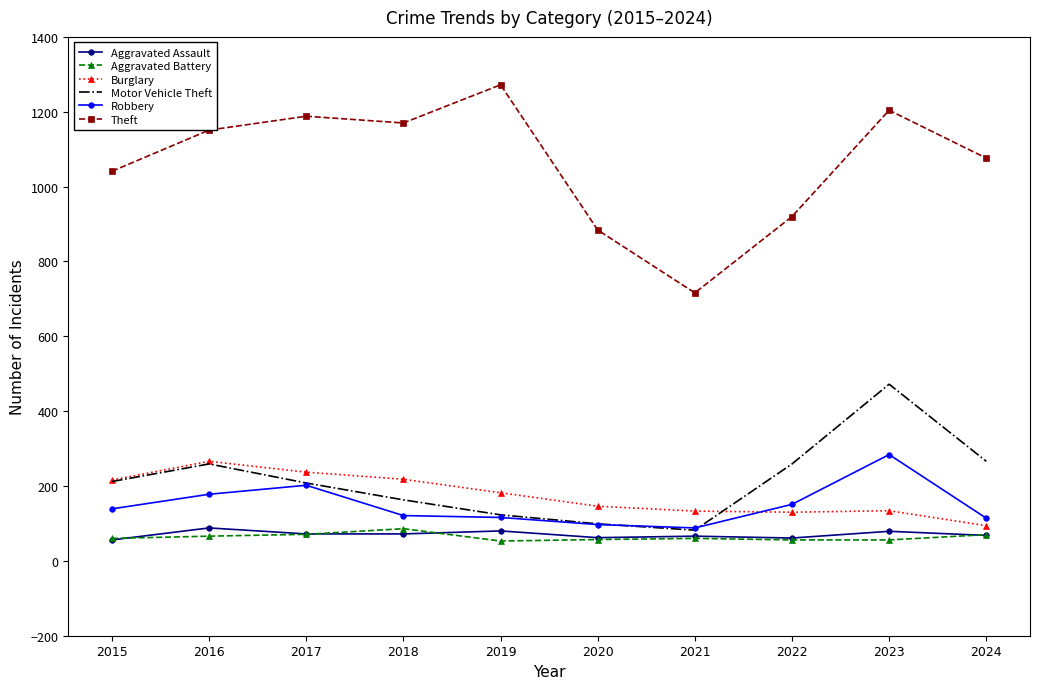

What is the minimum value shown in the chart?

53